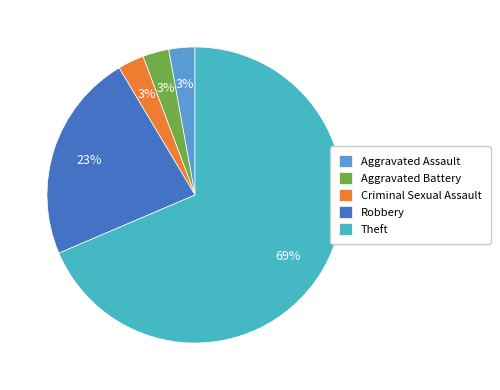

Which slice is the largest?

Theft